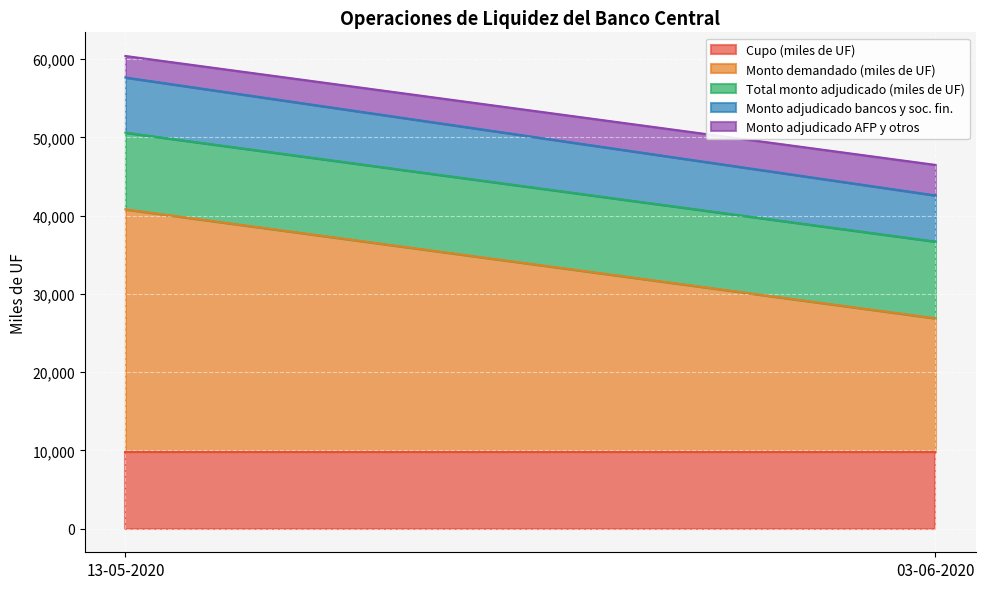

What position from the right is 13-05-2020?

2